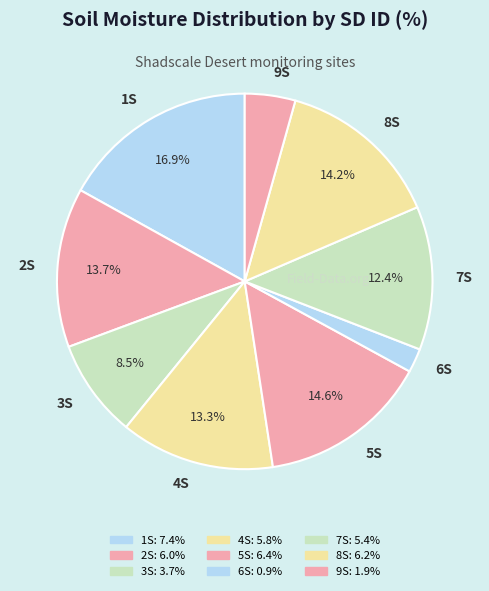

To the nearest percent, what portion does 1S represent?

17%